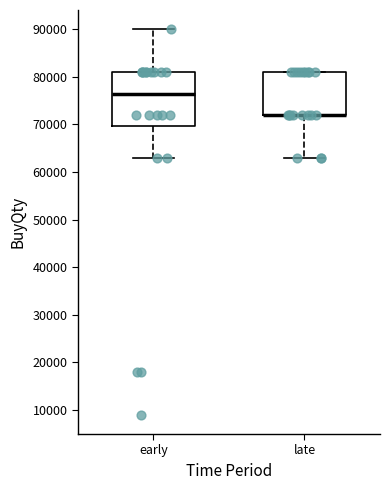

Reading left to right, read every box against the y-axis: the position of its median line, the range the box covers, and the ends of its whiskers. The values are not printed on the chart, so give them approximately, as read against the axis.

early: median 77000, box 70000 to 81000, whiskers 63000 to 90000
late: median 72000 (drawn on the box's lower edge), box 72000 to 81000, whiskers 63000 to 81000